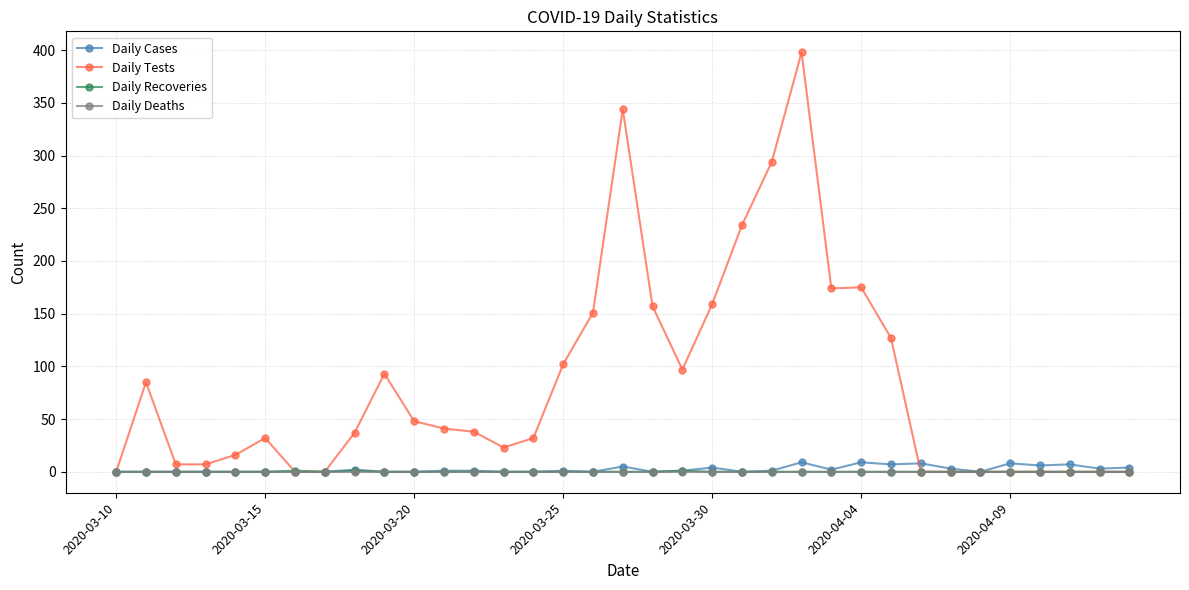

Count the number of data series in this chart.

4